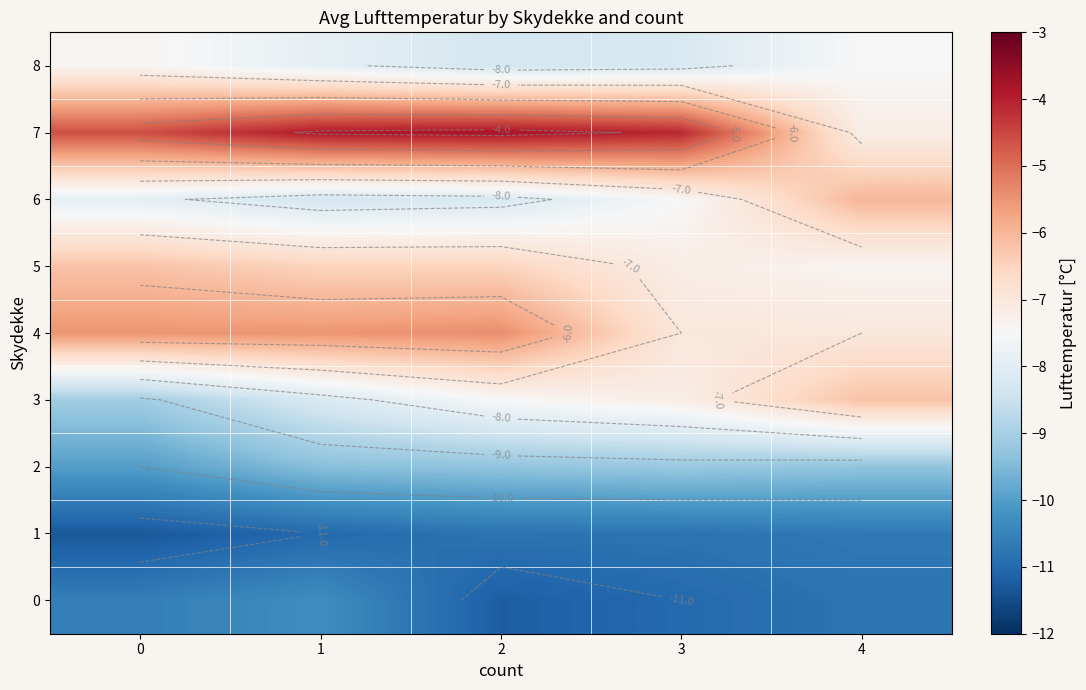

How many categories are shown in the chart?

5